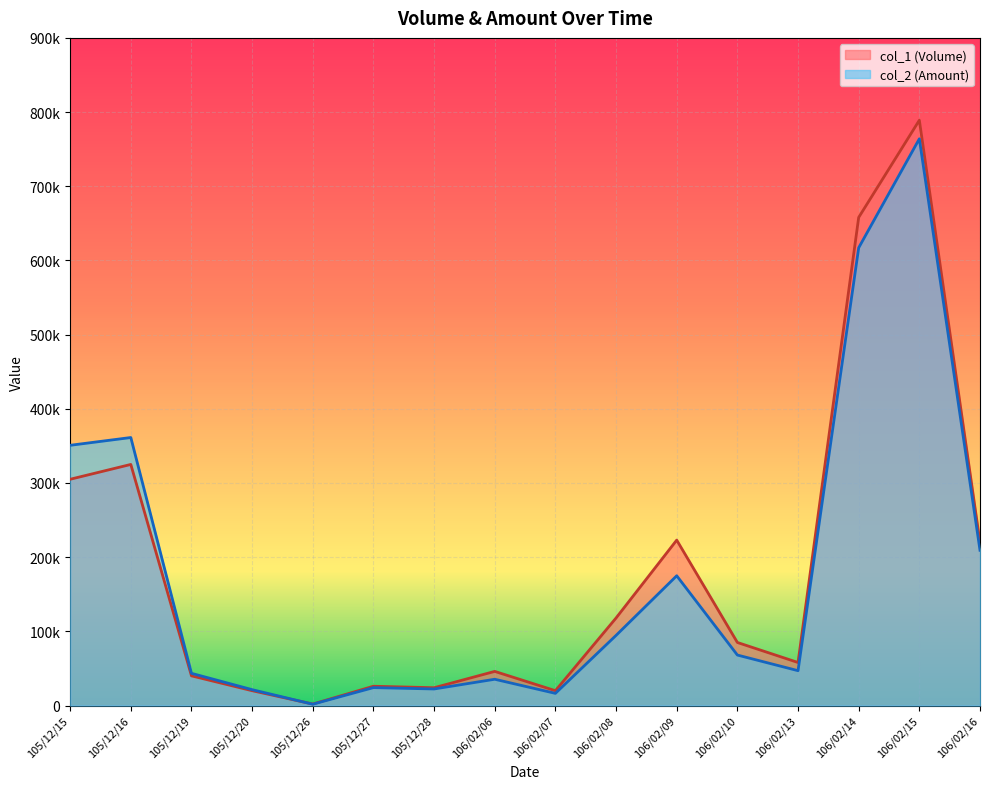

Between which two adjacent categories do col_1 (Volume) and col_2 (Amount) first intersect?

105/12/20 and 105/12/26